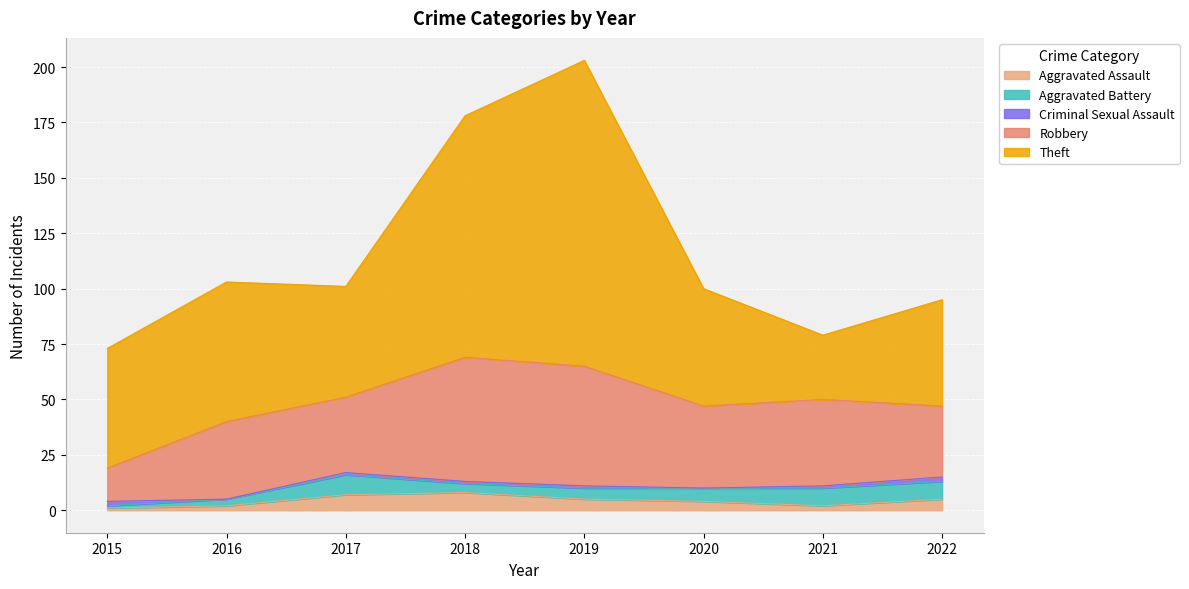

Is it true that Robbery equals 54 at 2019?

True